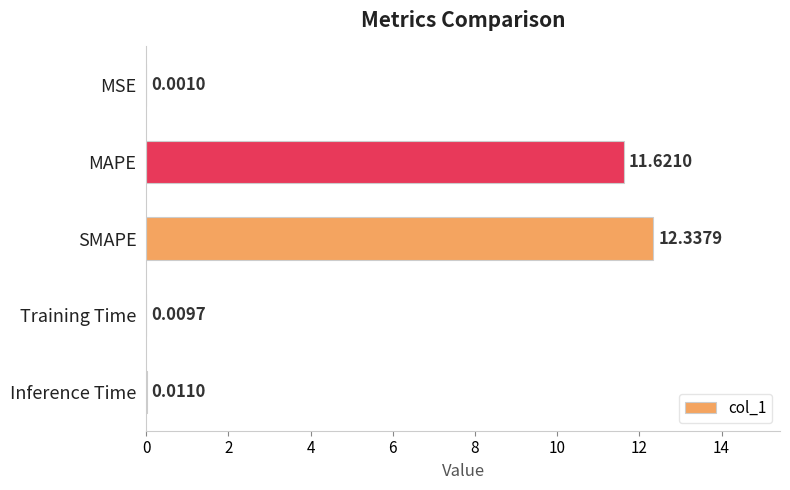

Where is the data nearest to the value 6?

MAPE